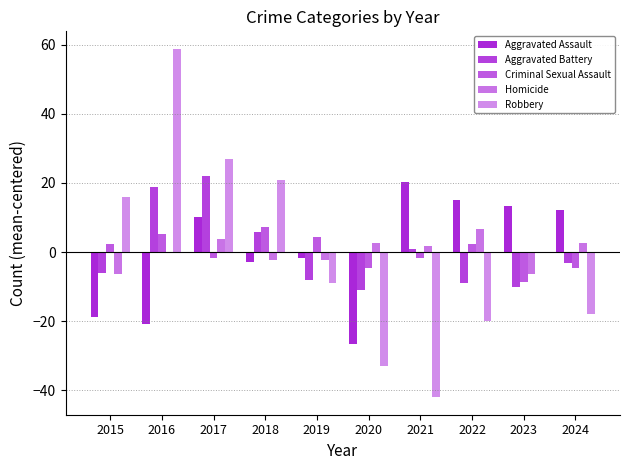

At which label is Robbery closest to 8?

2015